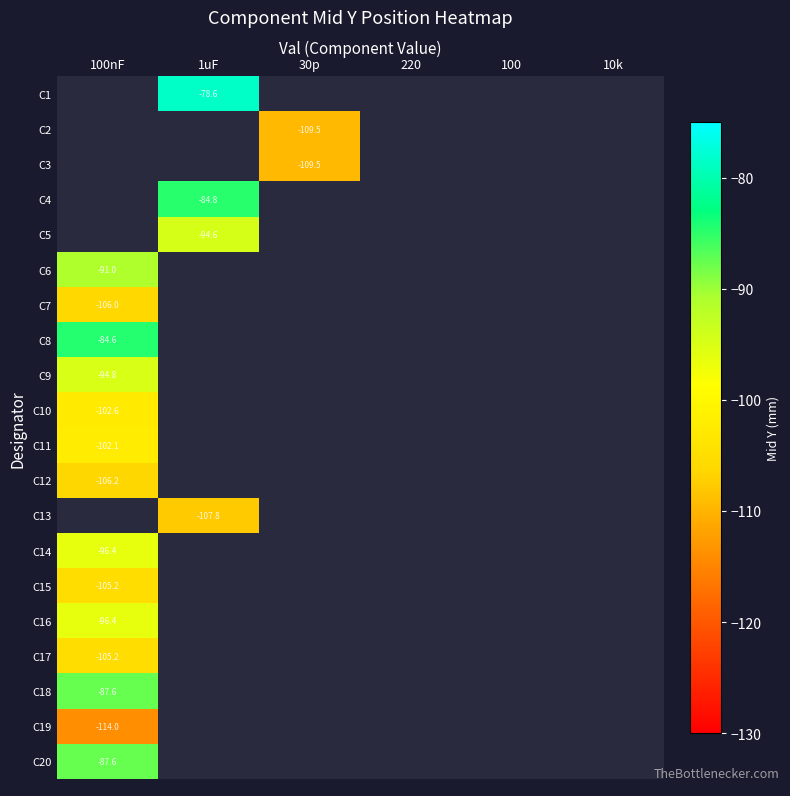

Which has a higher value, 220 or 100nF?

100nF